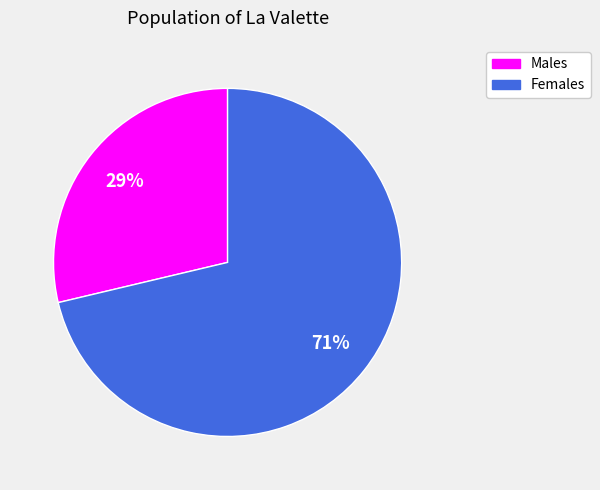

Between Males and Females, which is larger?

Females